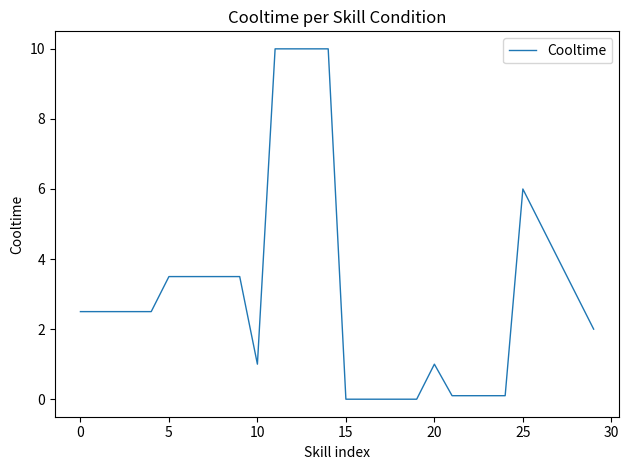

What is the sum of all values?

92.4